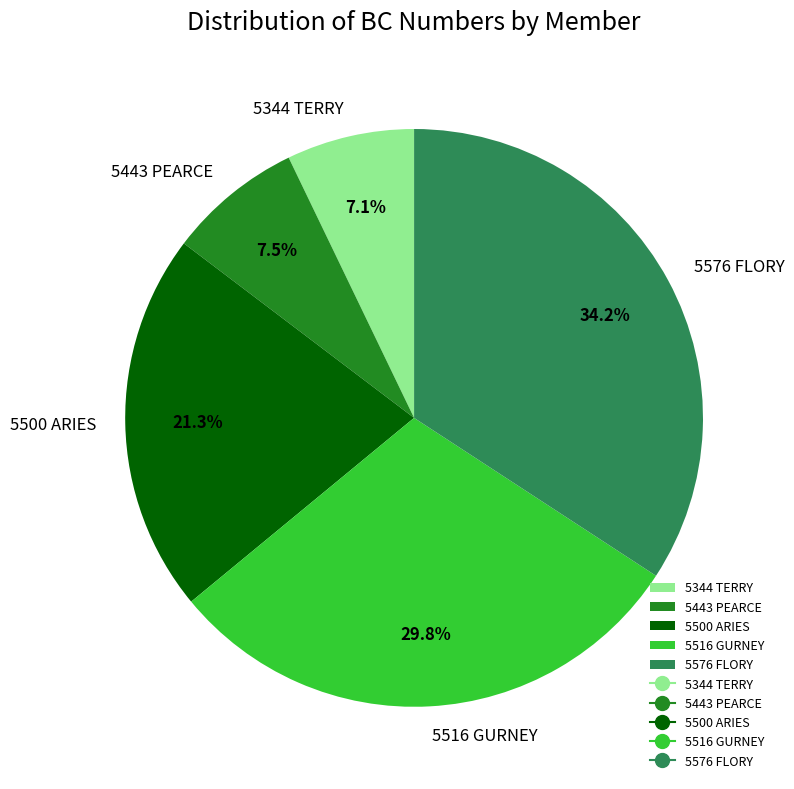

What is the largest slice in the pie chart?

5576 FLORY